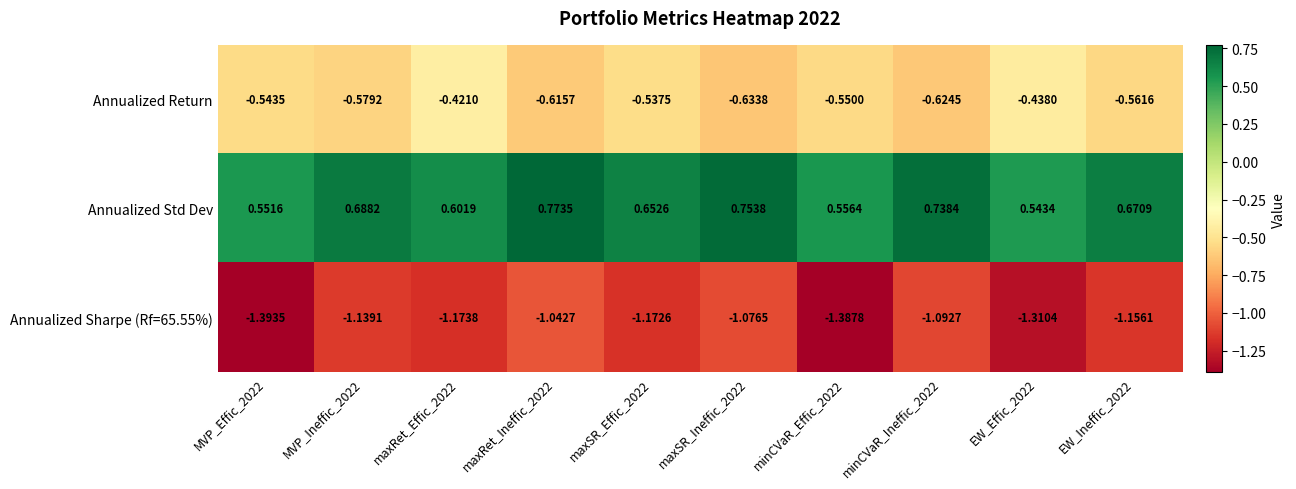

What is the difference between the highest and lowest values at minCVaR_Effic_2022?

1.9